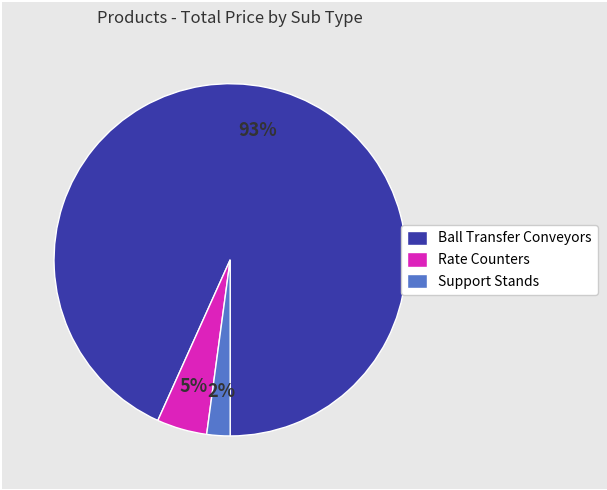

Is there a majority slice in this chart?

Yes